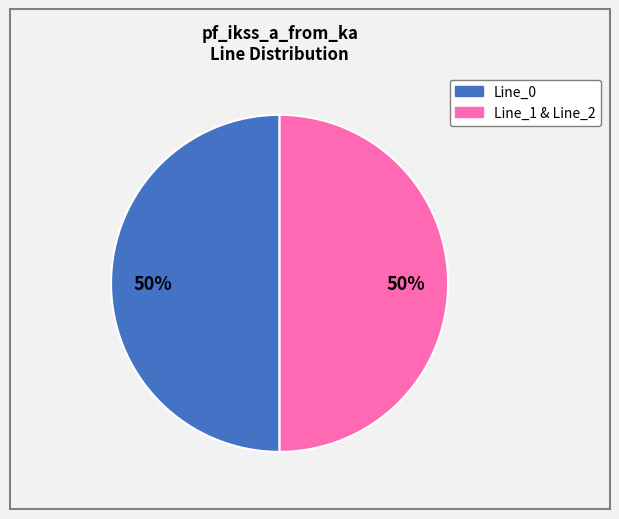

How many segments does this pie chart have?

2